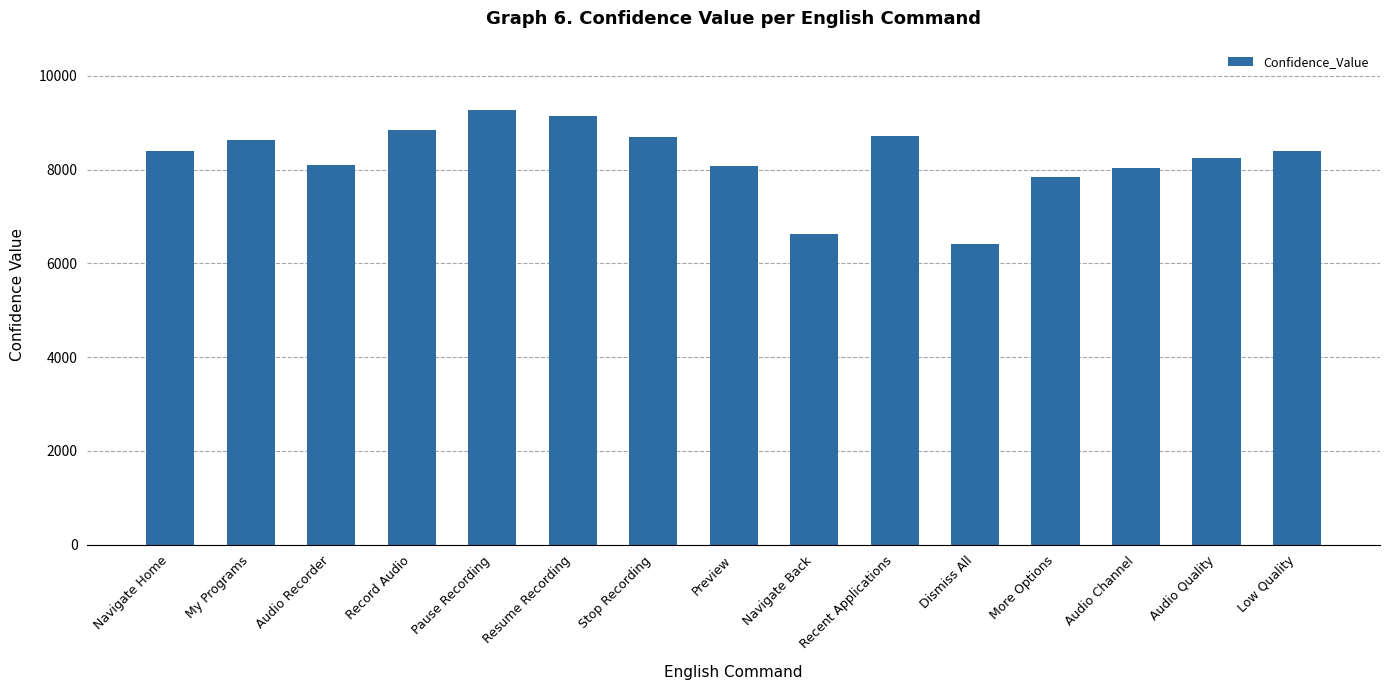

Which category has the highest value across all series?

Pause Recording